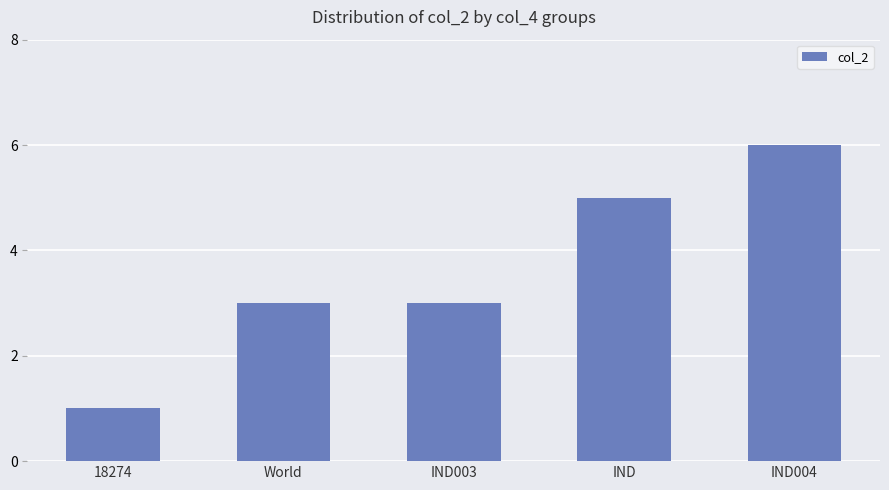

What is the minimum value shown in the chart?

1